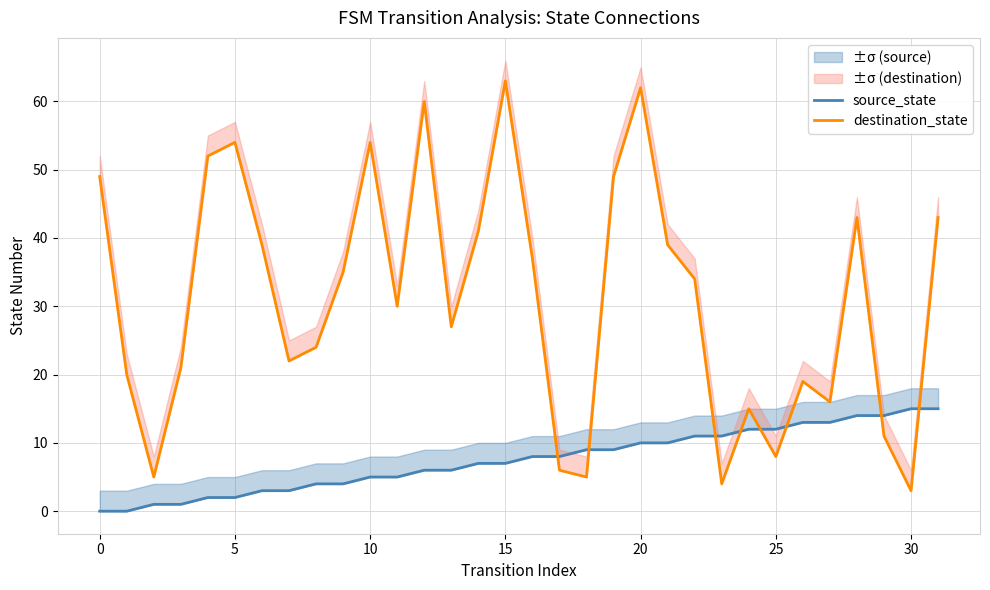

What is the spread (max minus min) of values at 29?

3